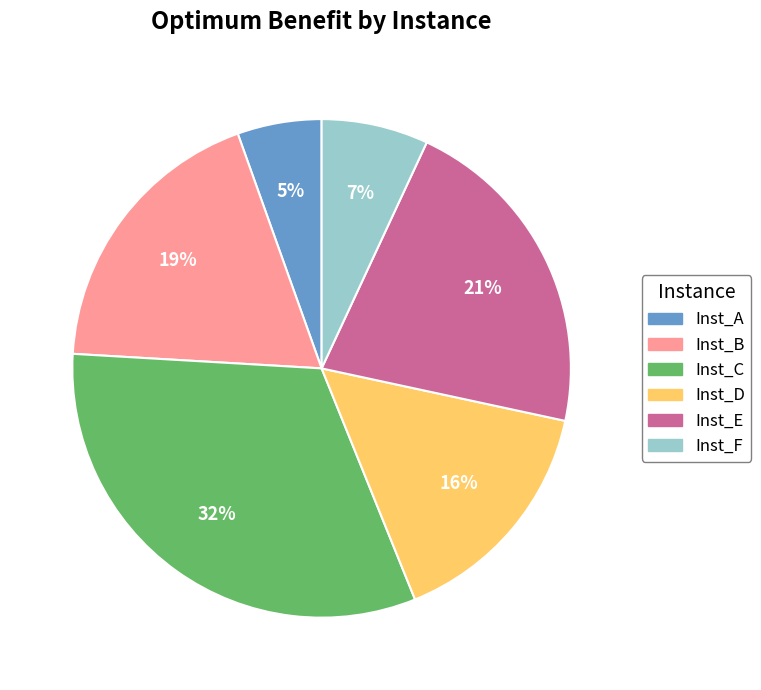

To the nearest percent, what is the average slice percentage?

17%